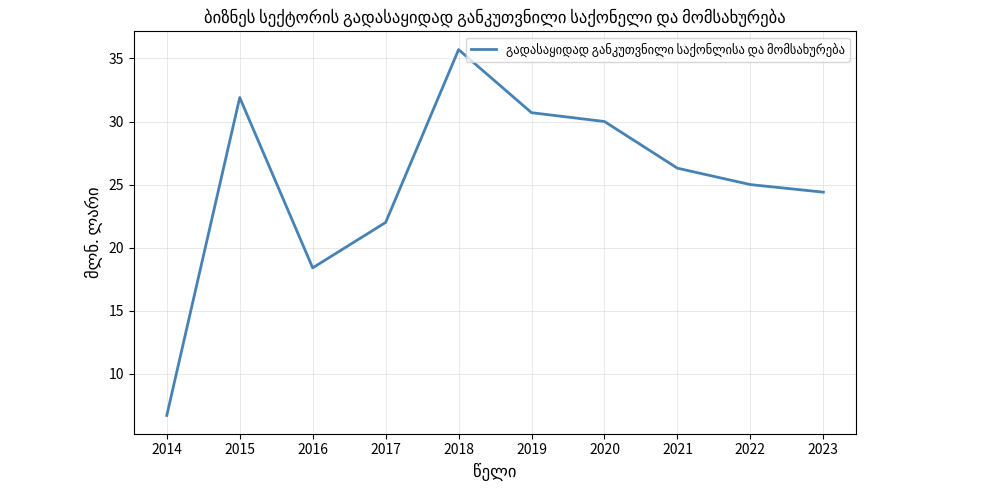

What is the maximum value shown in the chart?

35.7